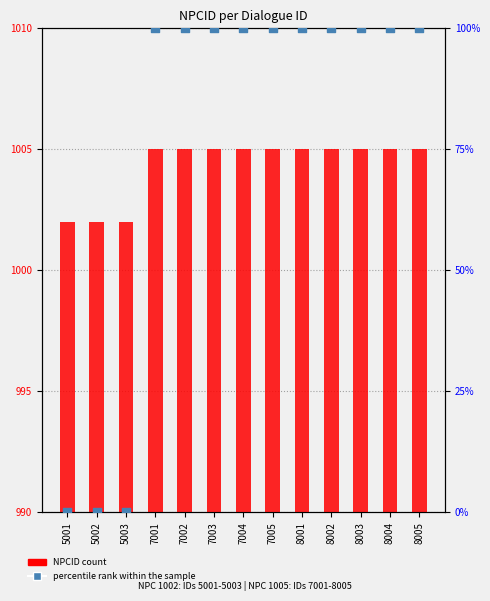

At which category is the sum across all series the highest?

7001